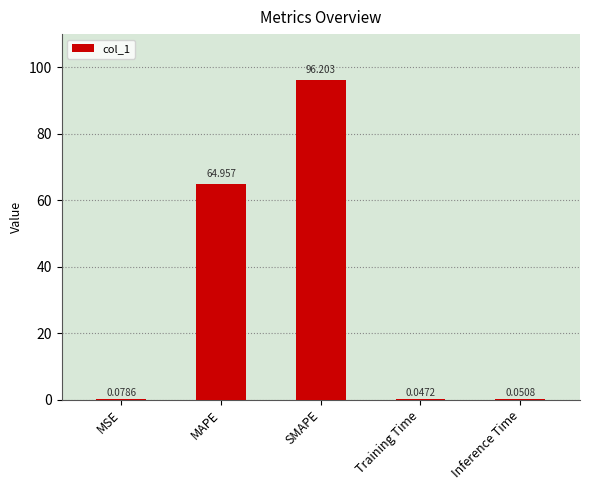

Which has a higher value, MSE or Inference Time?

MSE